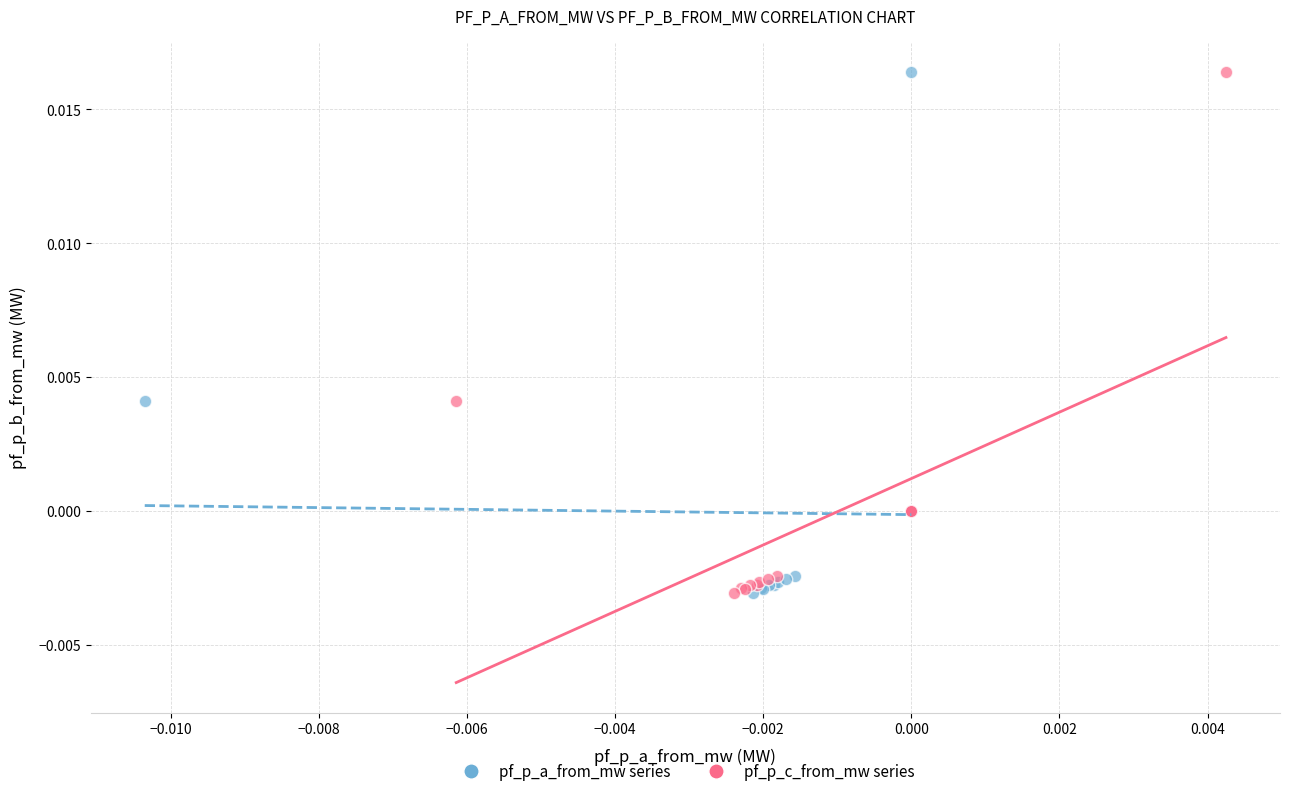

What are all the series names shown in the legend?

pf_p_a_from_mw series, pf_p_c_from_mw series